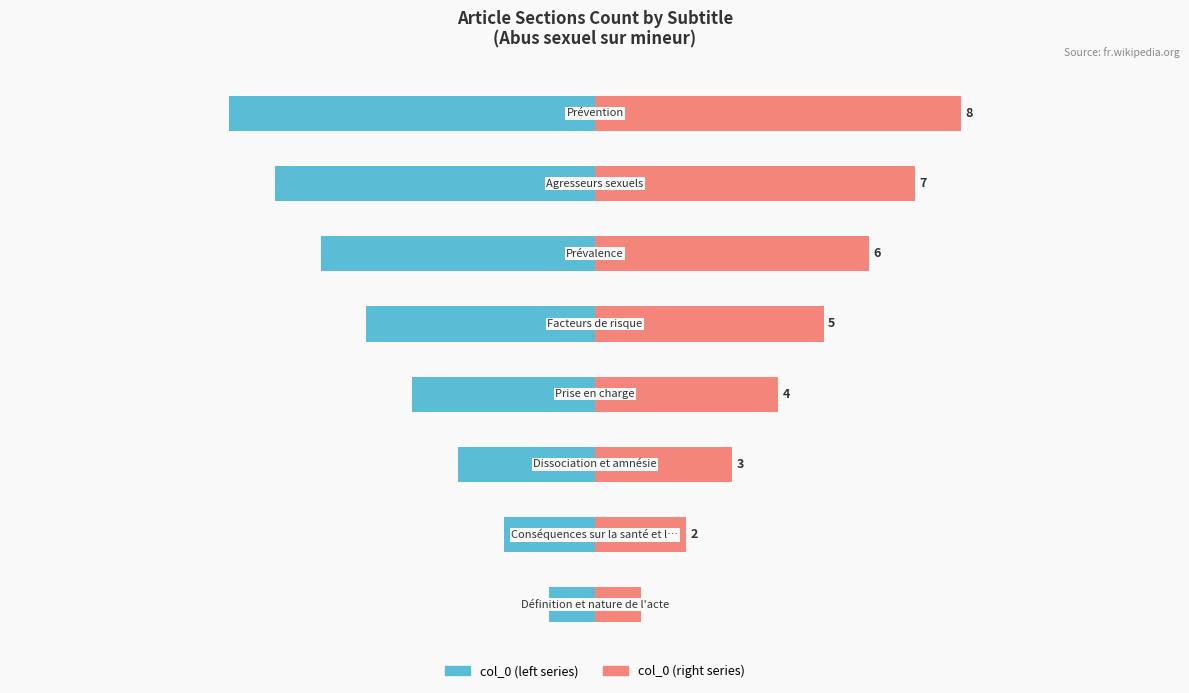

Reading left to right, what are all the values shown in this chart?

col_0 (left): -1	-2	-3	-4	-5	-6	-7	-8
col_0 (right): 1	2	3	4	5	6	7	8